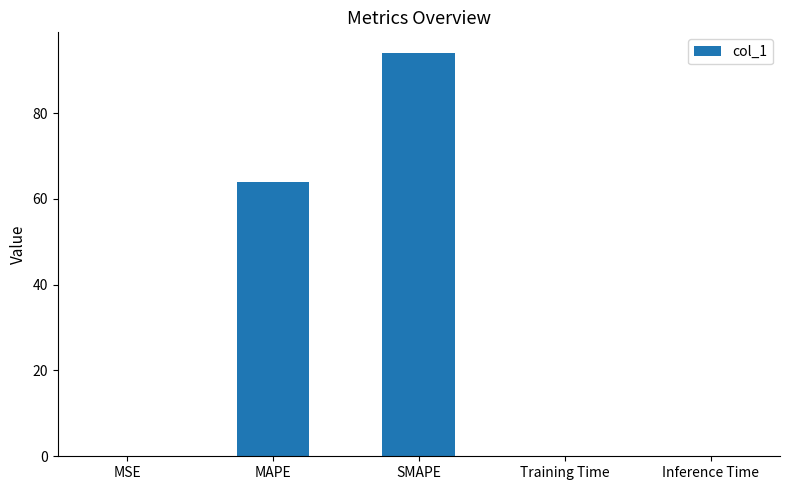

At which label is the value closest to 47?

MAPE